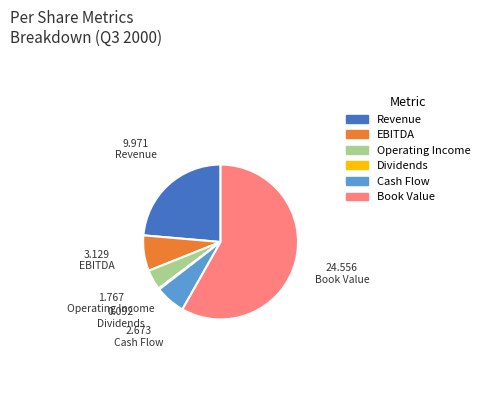

Which category has the biggest portion of the pie?

Book Value